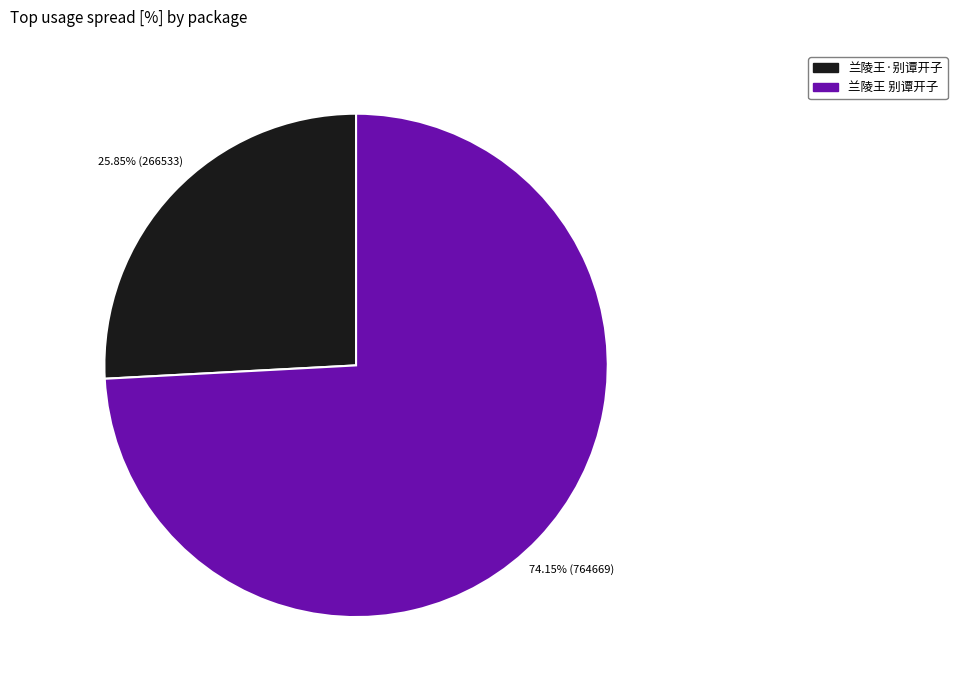

What is the largest slice in the pie chart?

兰陵王 别谭开子